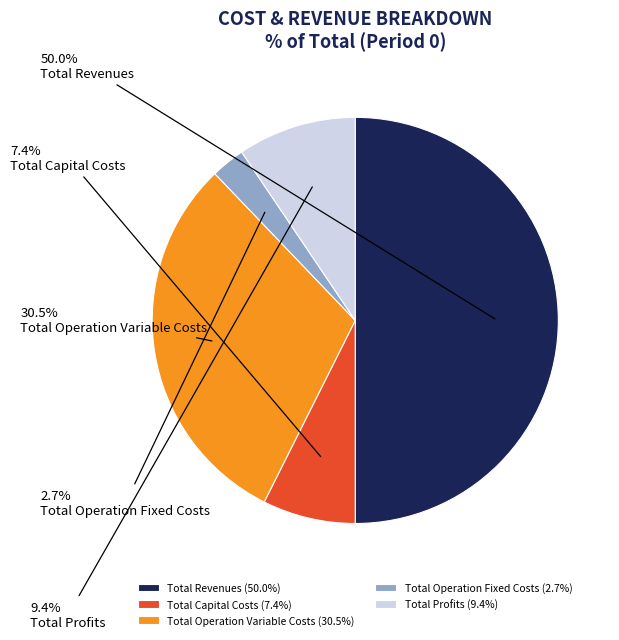

To the nearest percent, what percentage of the pie is Total Revenues?

50%